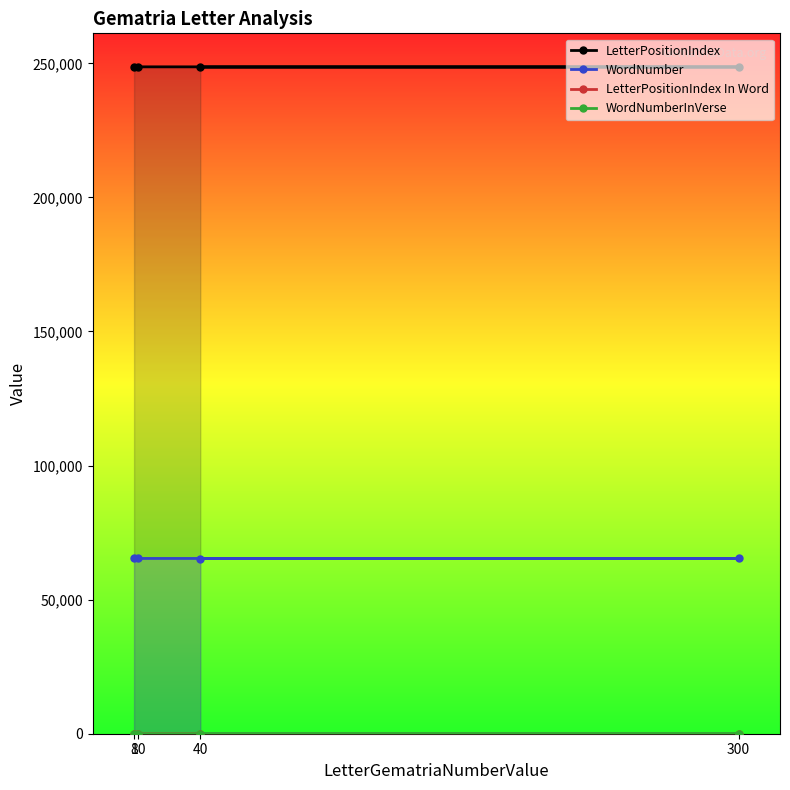

What is the average value of the LetterPositionIndex In Word series?

2.2